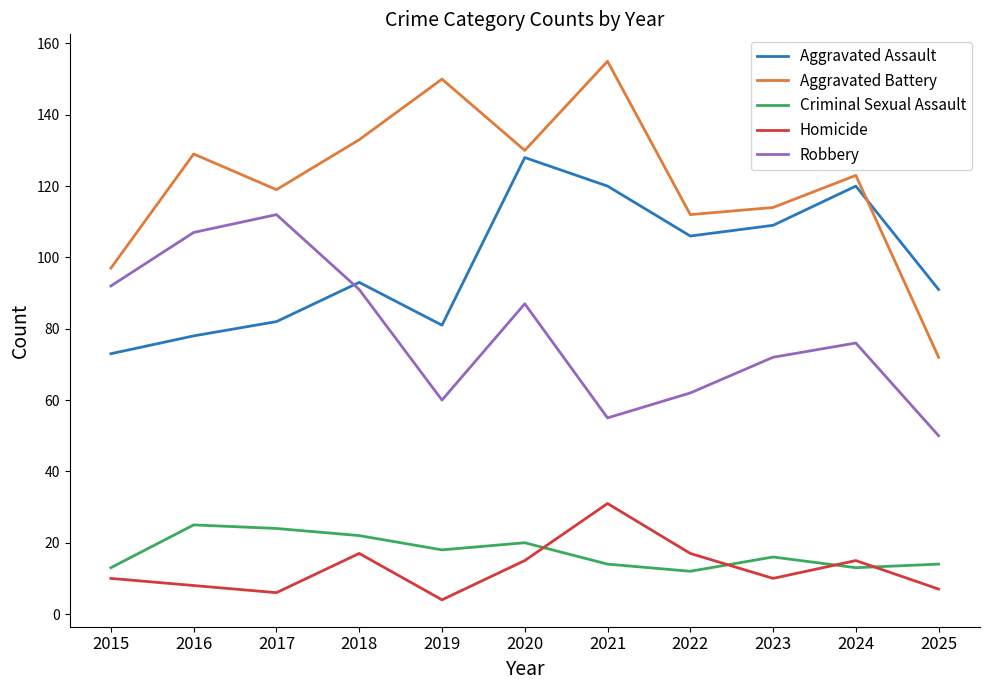

Where is the first local minimum for Aggravated Battery?

2017